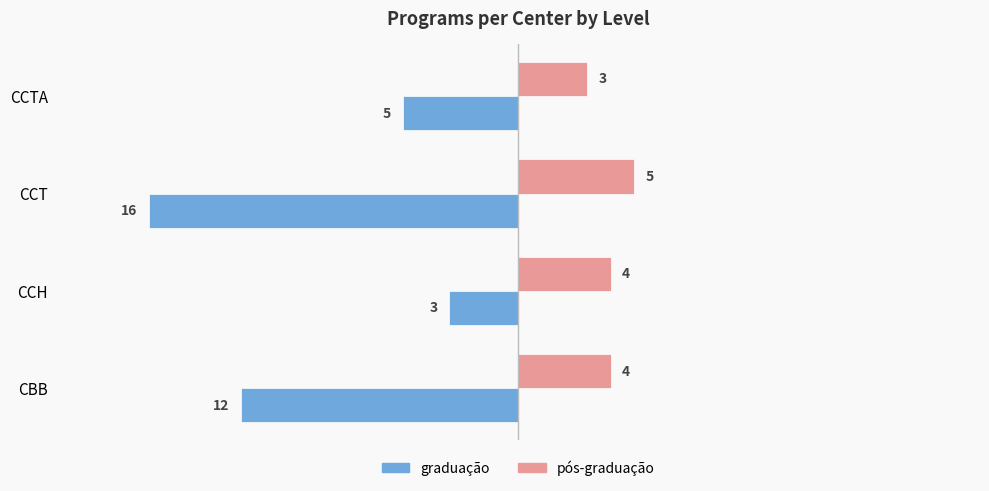

What is the approximate value of graduação at CBB, to the nearest 10?

-10